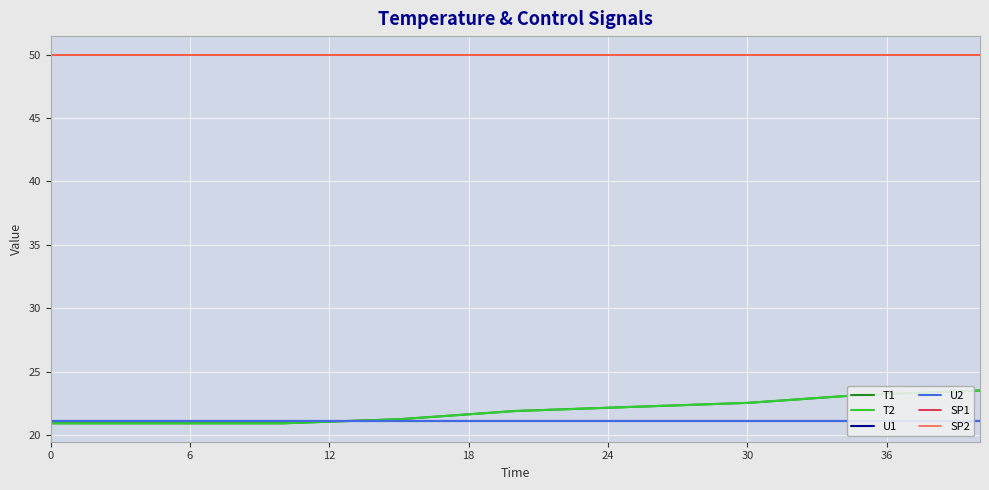

Which series has the largest total across all categories?

SP1